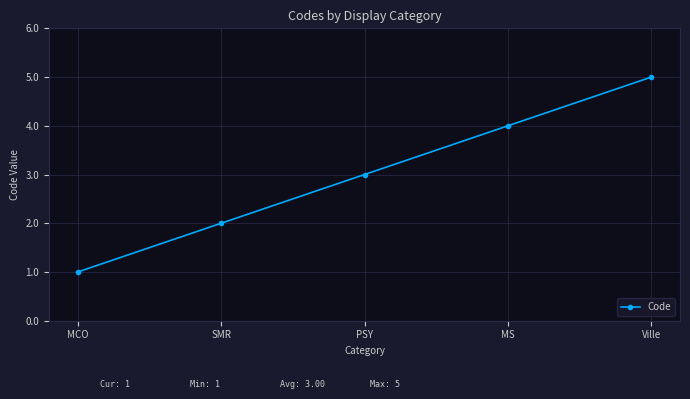

What is the label of the 2nd point from the right?

MS